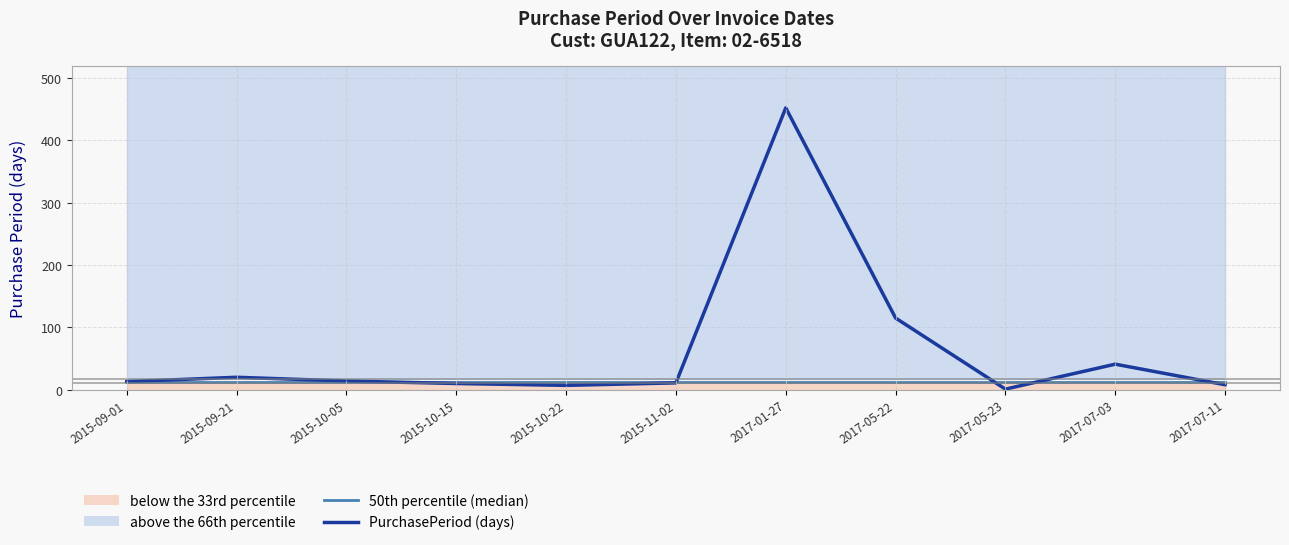

Reading left to right, what are all the values shown in this chart?

50th percentile (median): 13	13	13	13	13	13	13	13	13	13	13
PurchasePeriod (days): 13	20	14	10	7	11	452	115	1	41	8